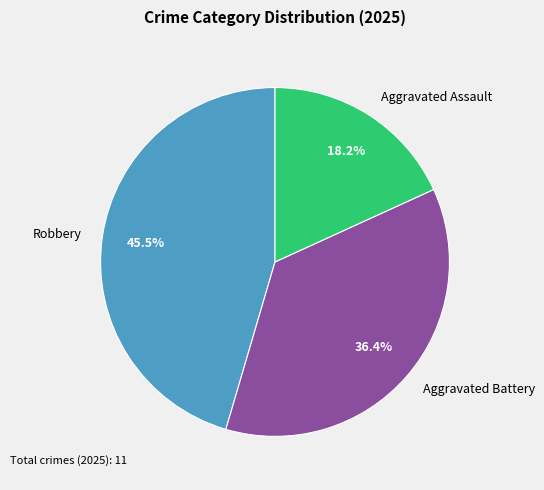

Which has a higher value, Aggravated Battery or Robbery?

Robbery